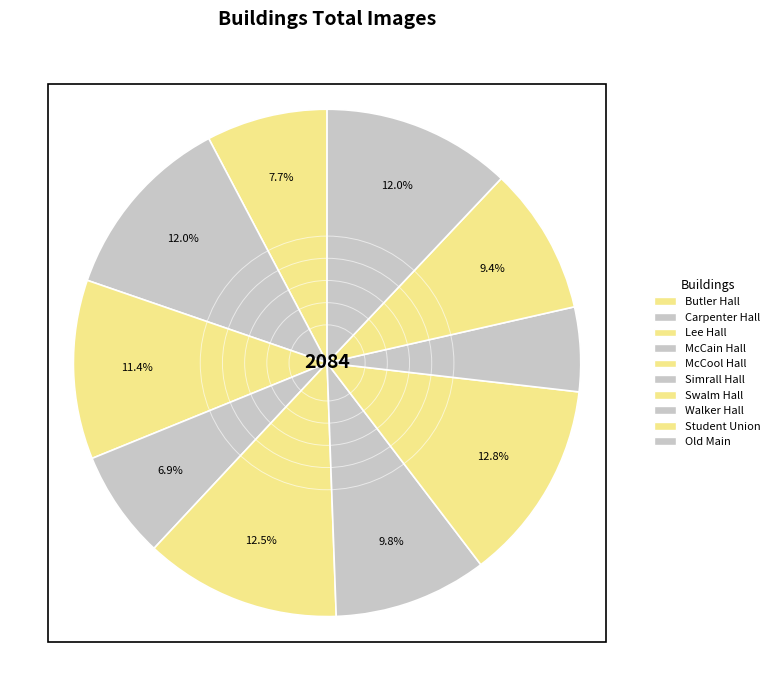

To the nearest percent, what percentage of the pie is Old Main?

12%